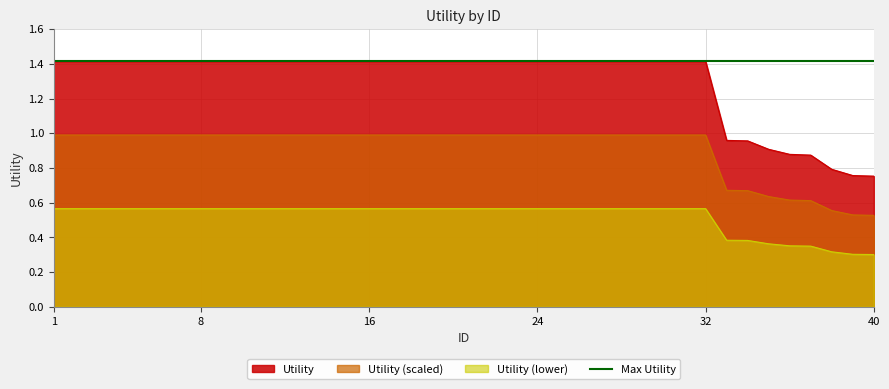

Which has a higher value, 39 or 6?

6